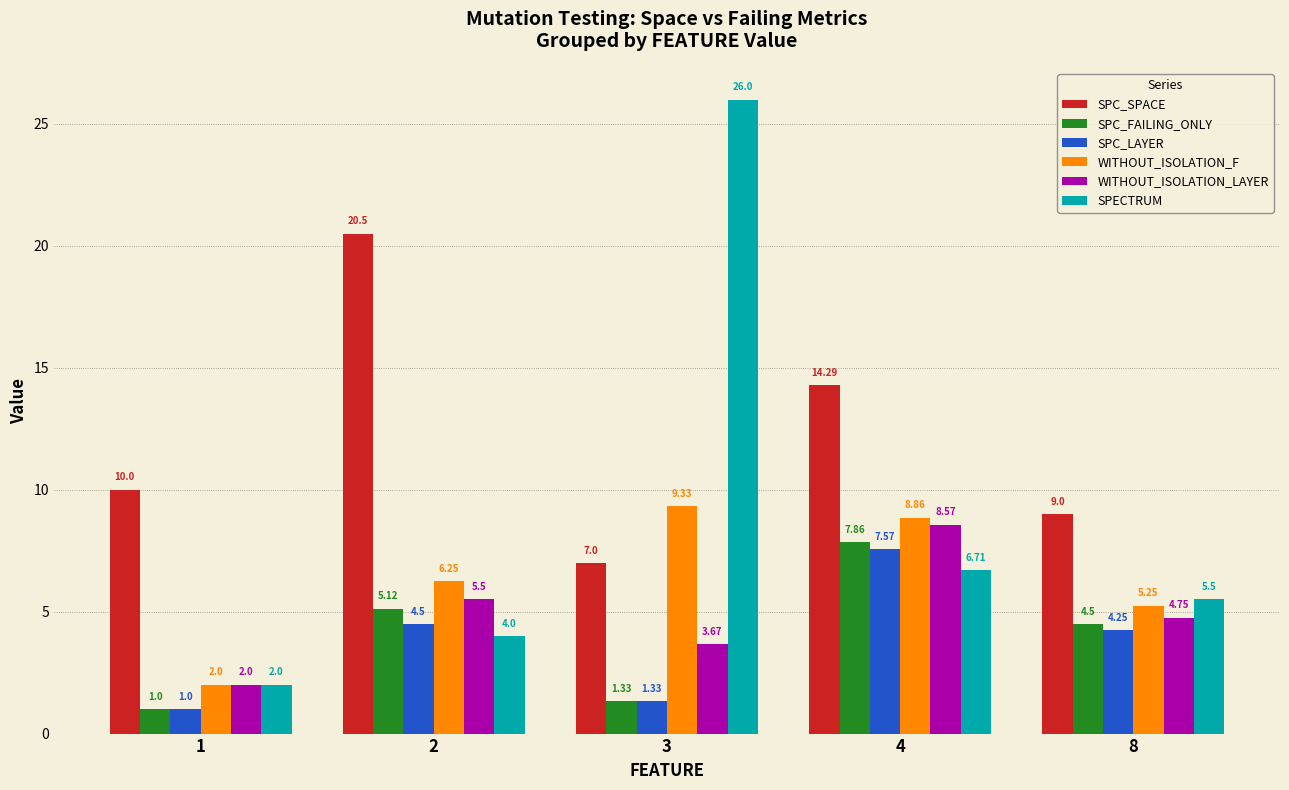

What are all the series names shown in the legend?

SPC_SPACE, SPC_FAILING_ONLY, SPC_LAYER, WITHOUT_ISOLATION_F, WITHOUT_ISOLATION_LAYER, SPECTRUM